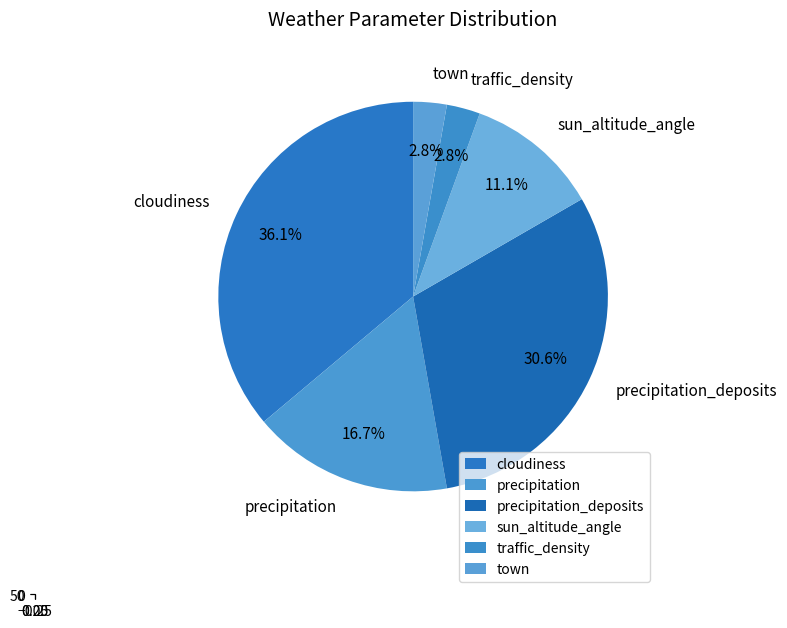

Combined, what portion of the pie is cloudiness and sun_altitude_angle?

47.2%